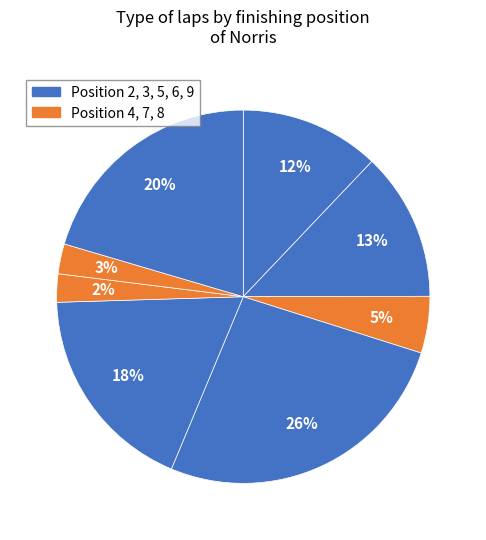

Count the number of slices in the pie.

8